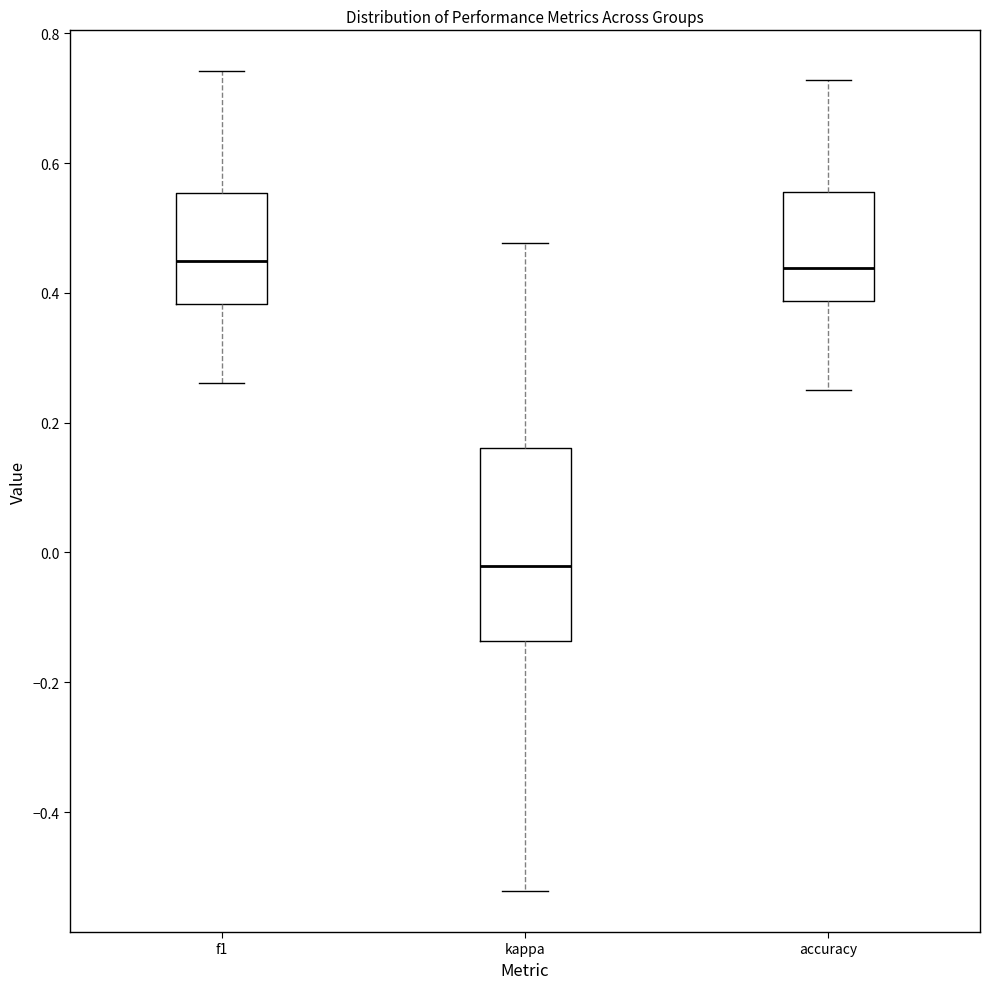

Reading left to right, read every box against the y-axis: the position of its median line, the range the box covers, and the ends of its whiskers. The values are not printed on the chart, so give them approximately, as read against the axis.

f1: median 0.44, box 0.38 to 0.56, whiskers 0.26 to 0.74
kappa: median -0.02, box -0.14 to 0.16, whiskers -0.52 to 0.48
accuracy: median 0.44, box 0.38 to 0.56, whiskers 0.26 to 0.72